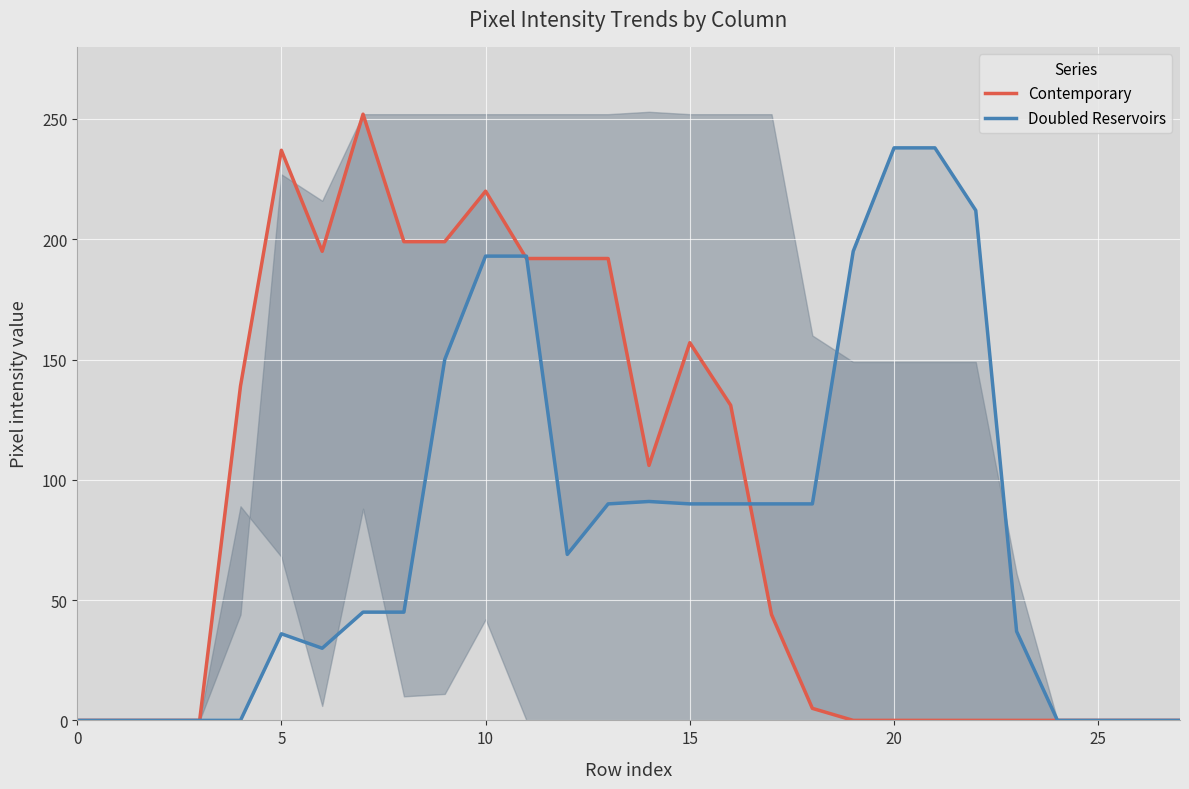

Between which two adjacent categories do Contemporary and Doubled Reservoirs first intersect?

10 and 11